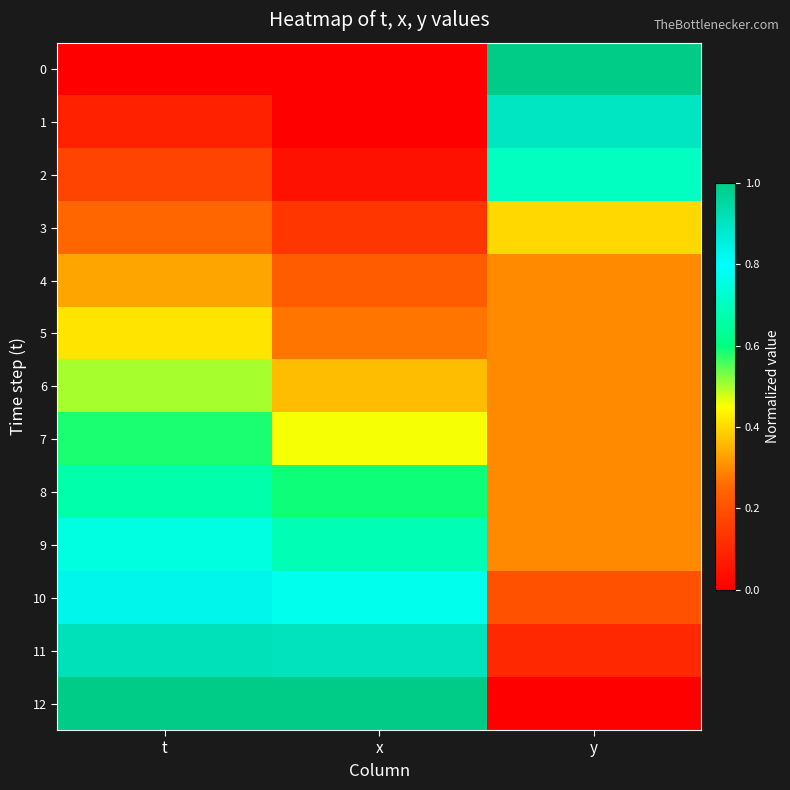

How many data points does each series have?

3